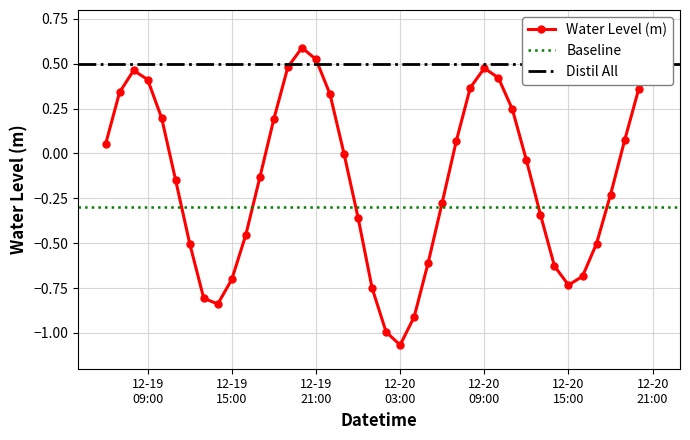

Is this an area chart (filled region under the line)?

No